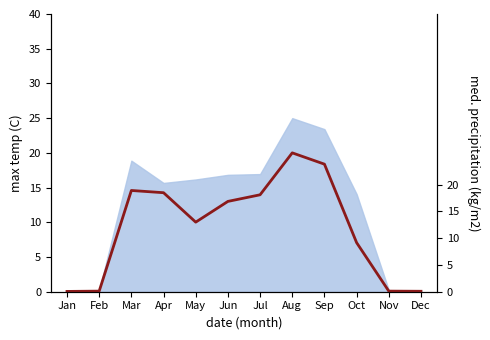

At which category does the chart reach its peak across all series?

Aug